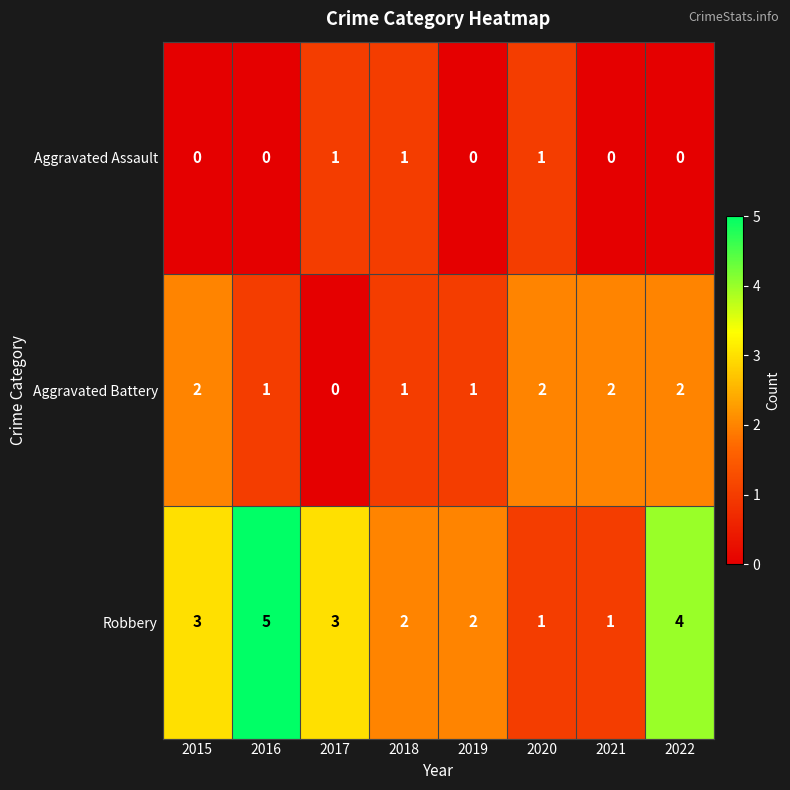

Which series changed the most between 2018 and 2022?

Robbery